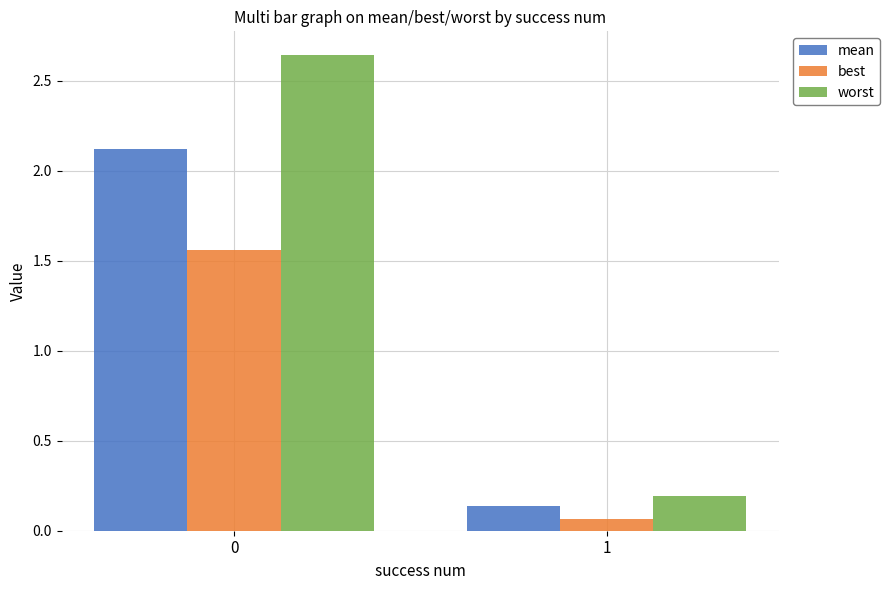

Are the bars grouped side by side (vs. stacked)?

Yes